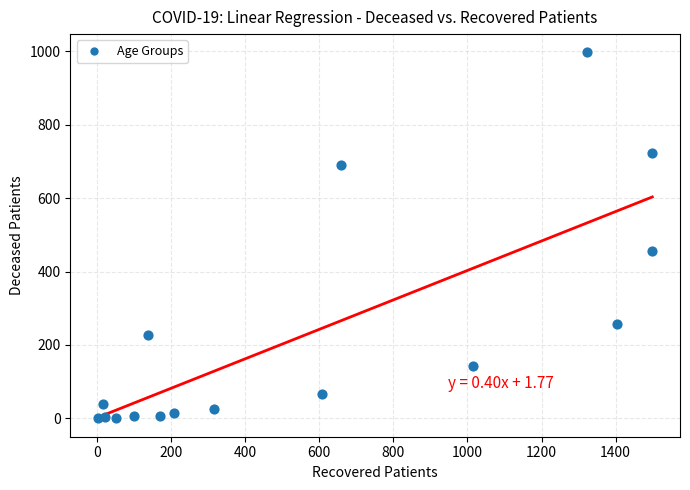

What is the range of X values (max minus min)?

1496